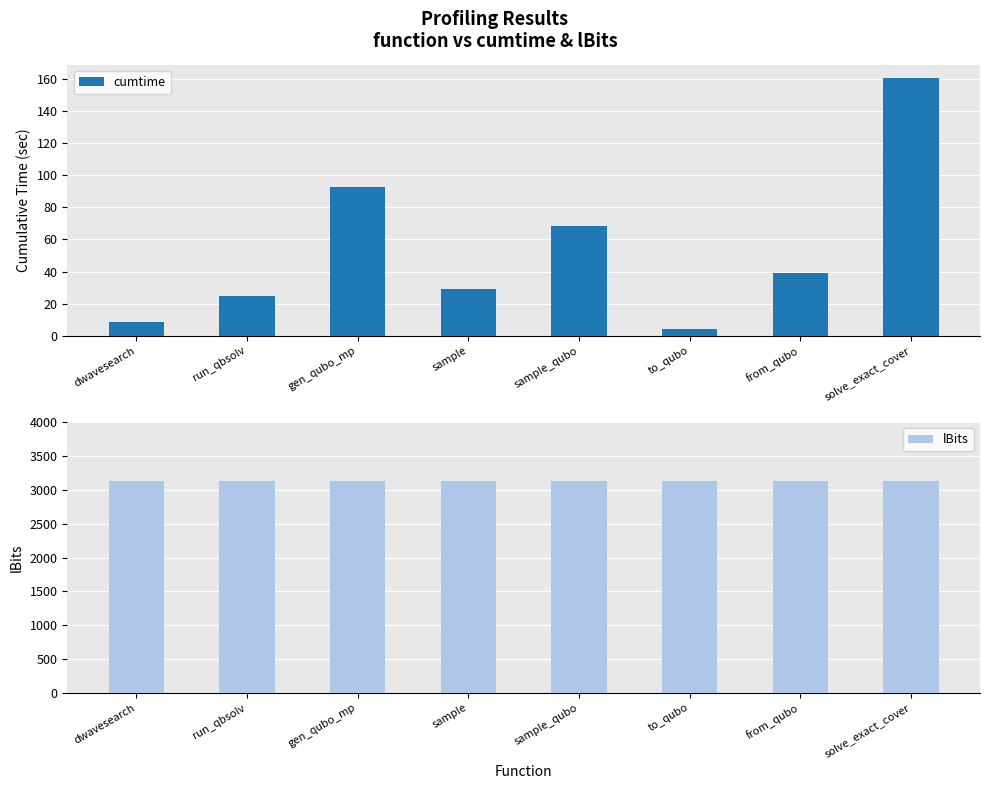

At which category is the sum across all series the highest?

solve_exact_cover